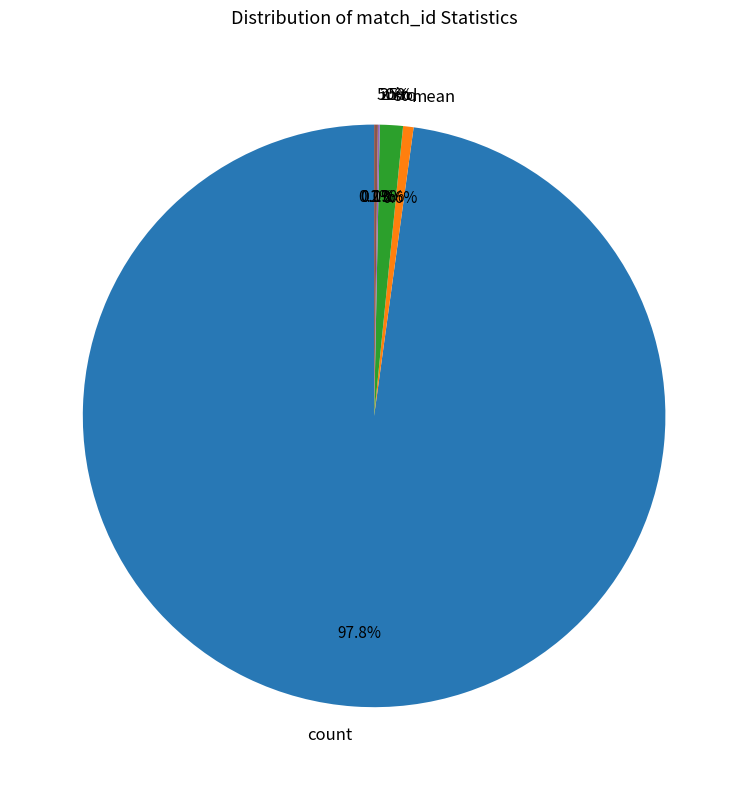

True or false: std accounts for 12% of the total.

False